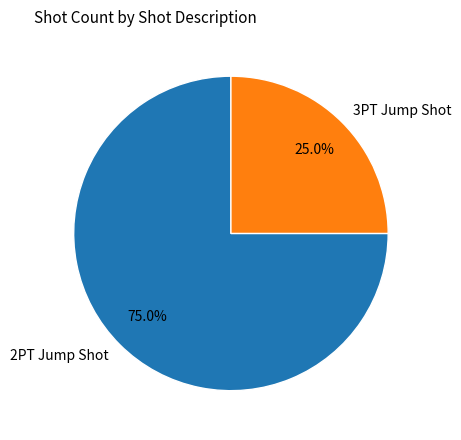

Is there a majority slice in this chart?

Yes